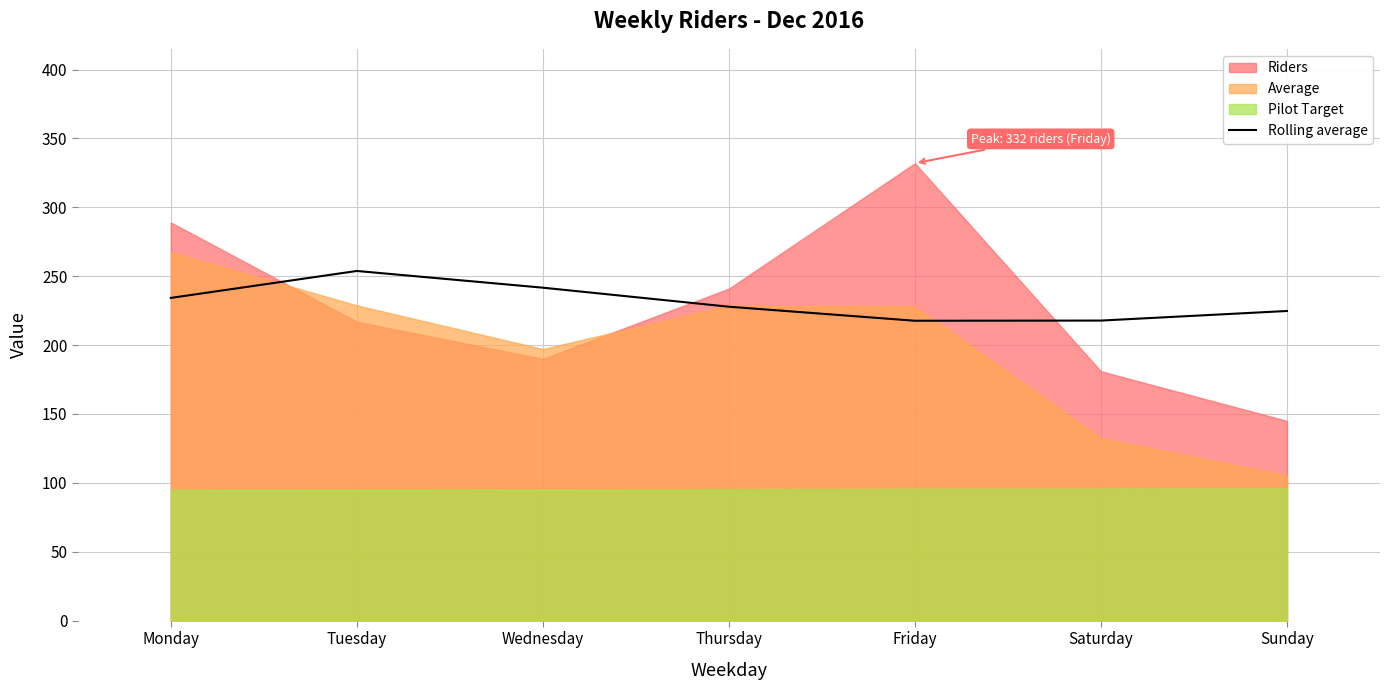

At which label does Rolling average reach its peak?

Tuesday